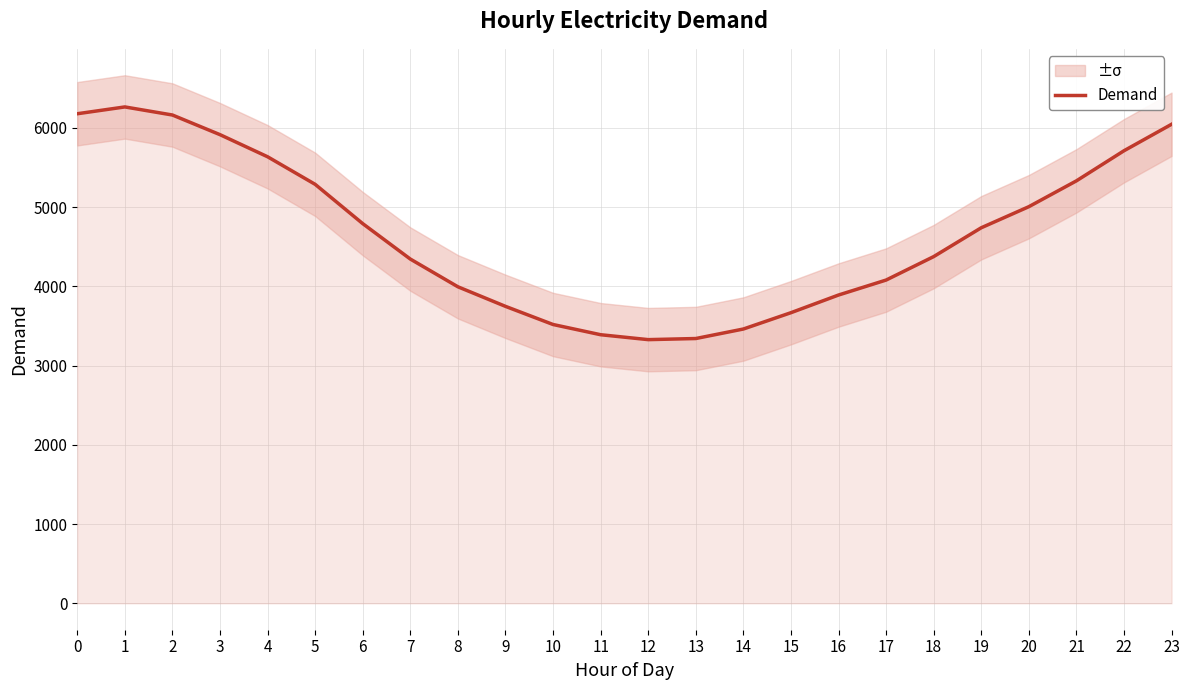

How many interior local peaks (higher than both neighbors) does the data have?

1